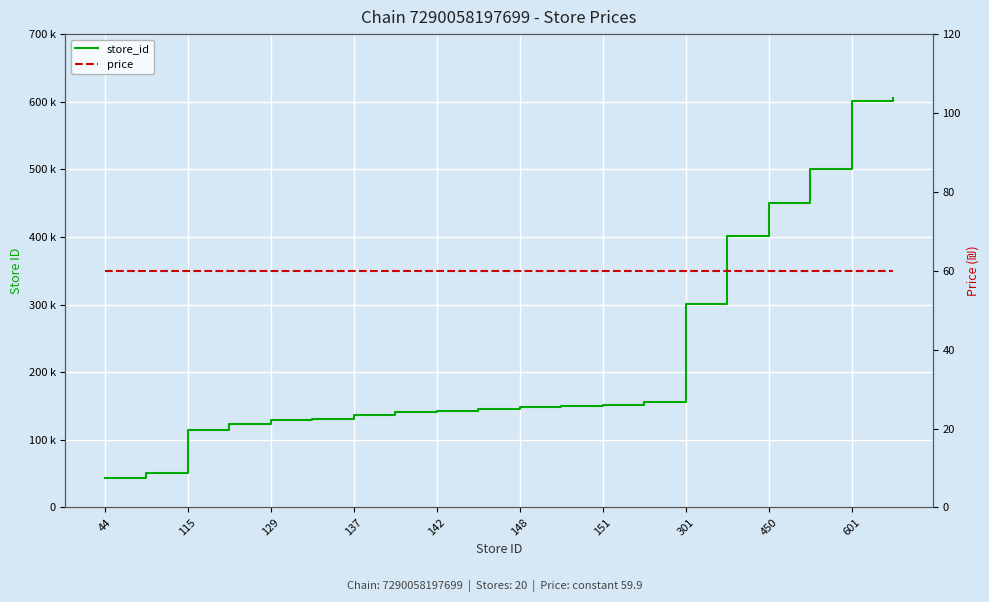

What is the value of the price point at the 4th from the left?

59.9